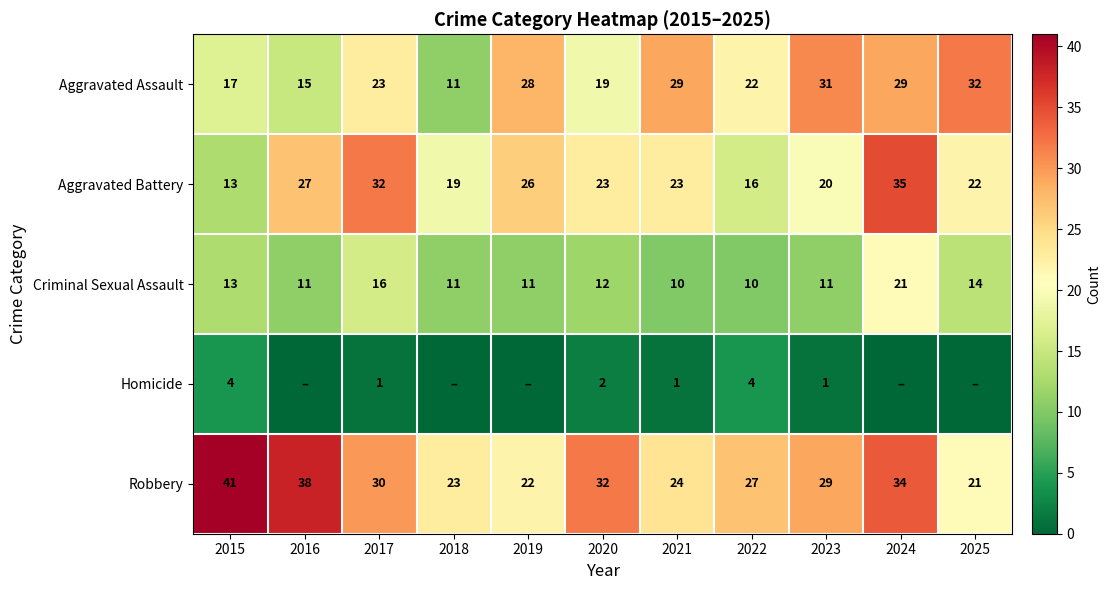

How many data points in Aggravated Battery are less than 23?

5